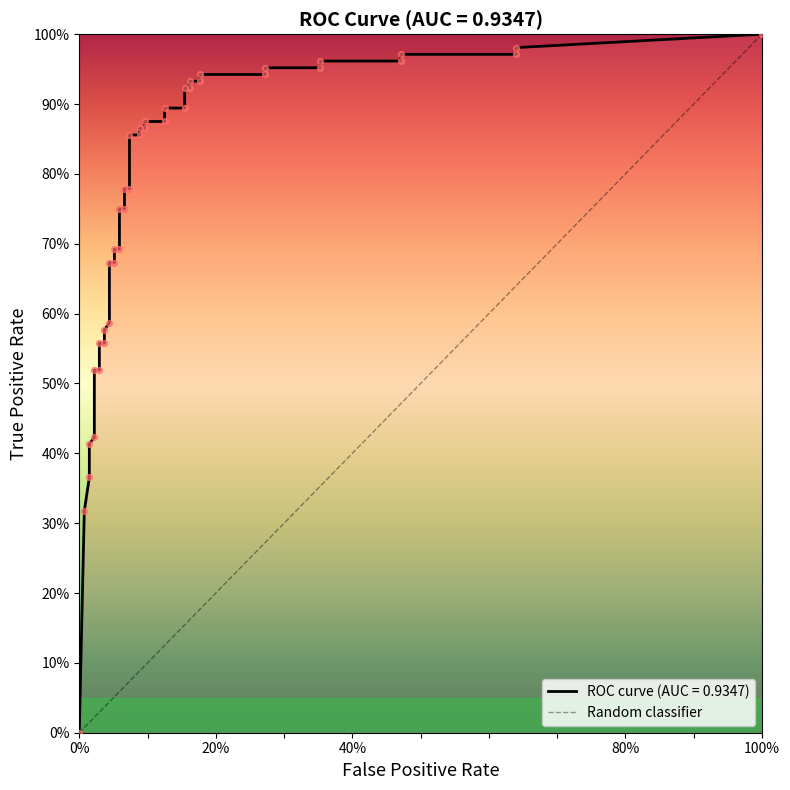

Which has a higher value, 100% or 0%?

100%